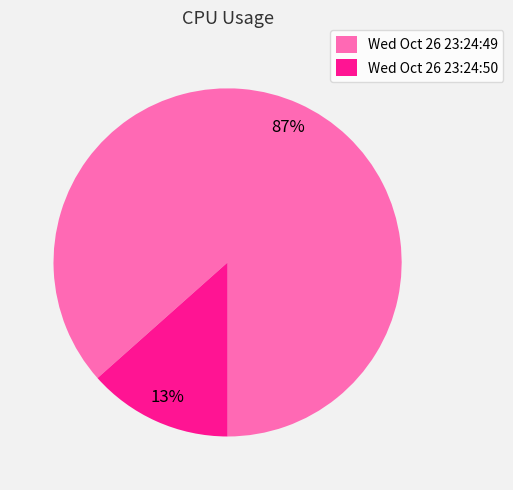

How many slices are in this pie chart?

2